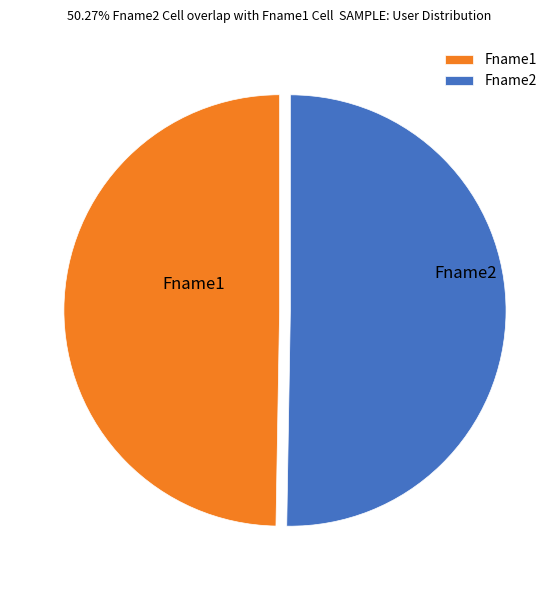

Count the number of slices in the pie.

2